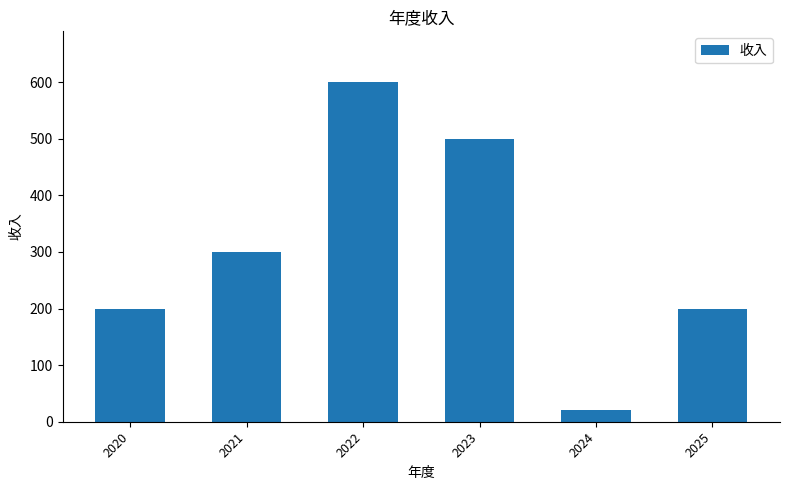

What value does the data have at 2021?

300